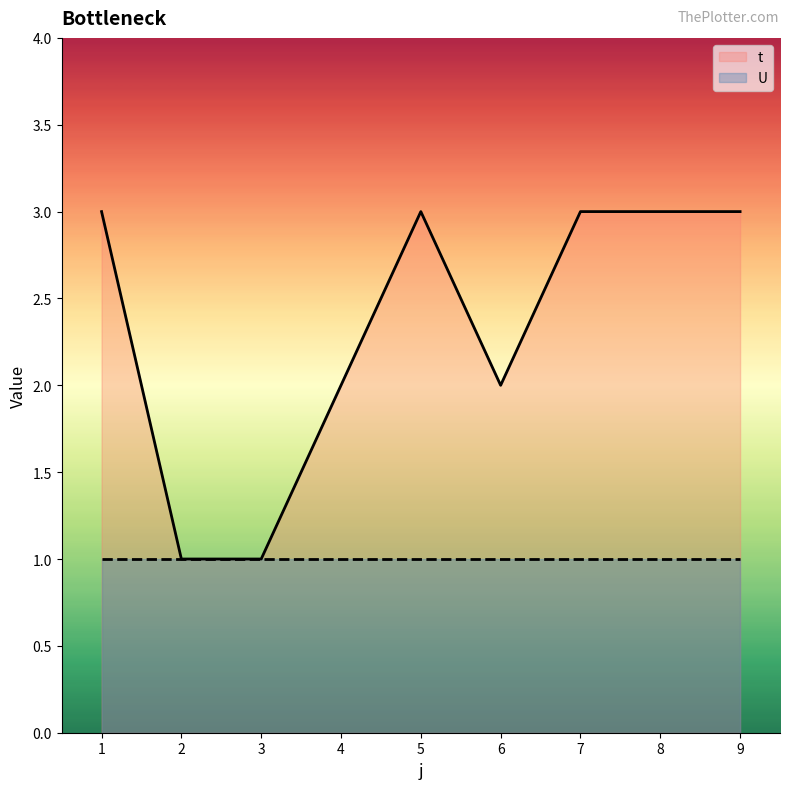

Which series changed the most between 3 and 8?

t